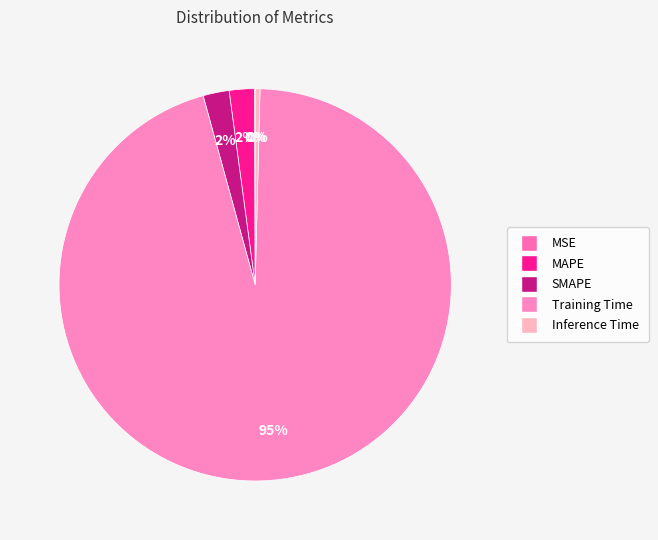

How much of the chart is everything except MAPE?

97.9%